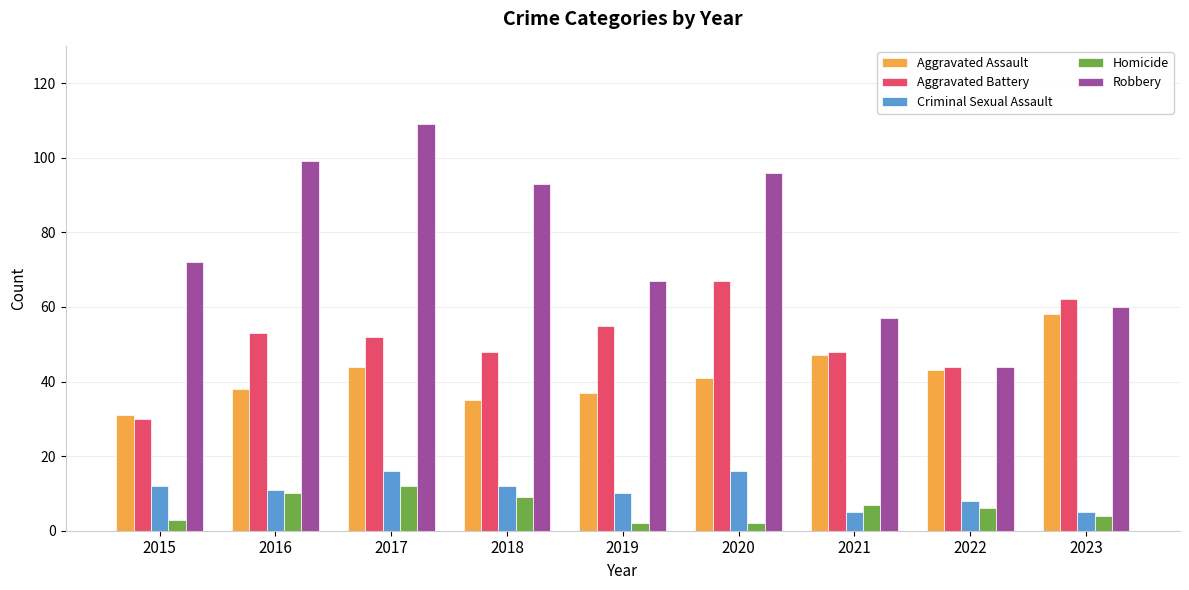

What is the total value across all series at 2019?

171